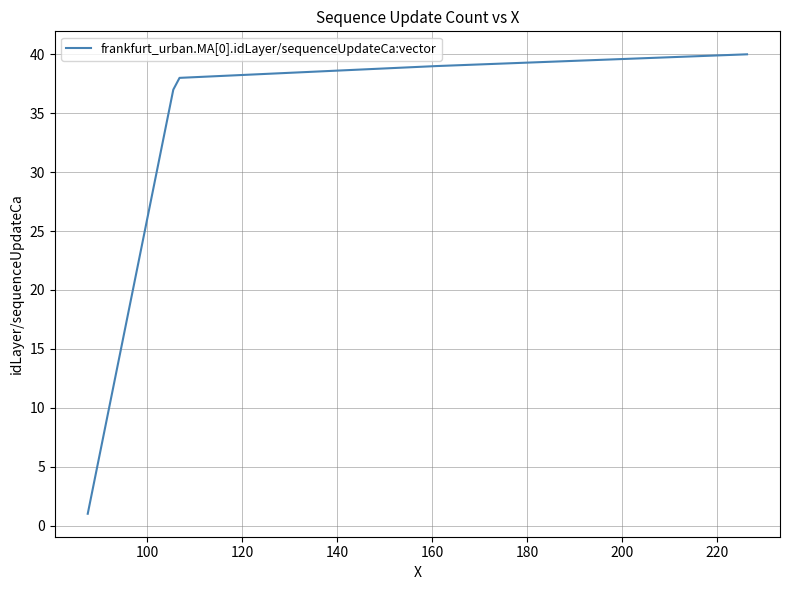

What is the maximum value shown in the chart?

40